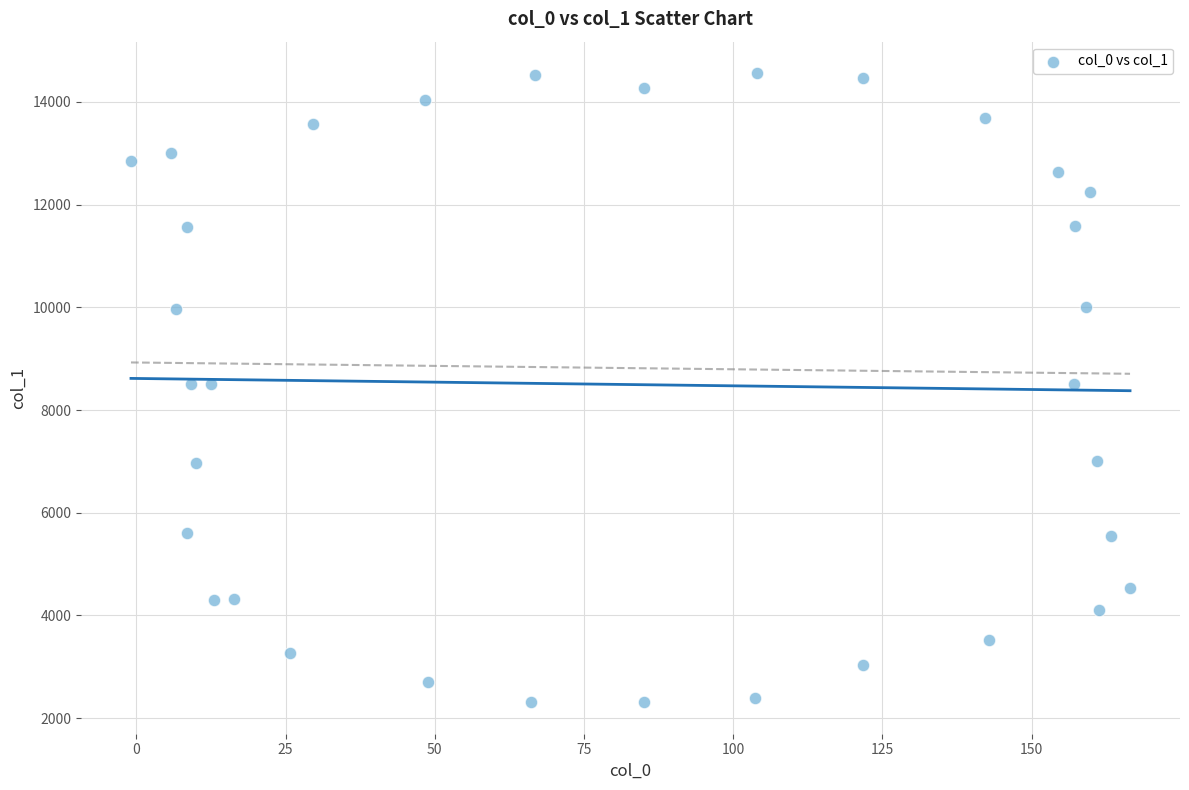

What is the range of Y values (max minus min)?

12252.1